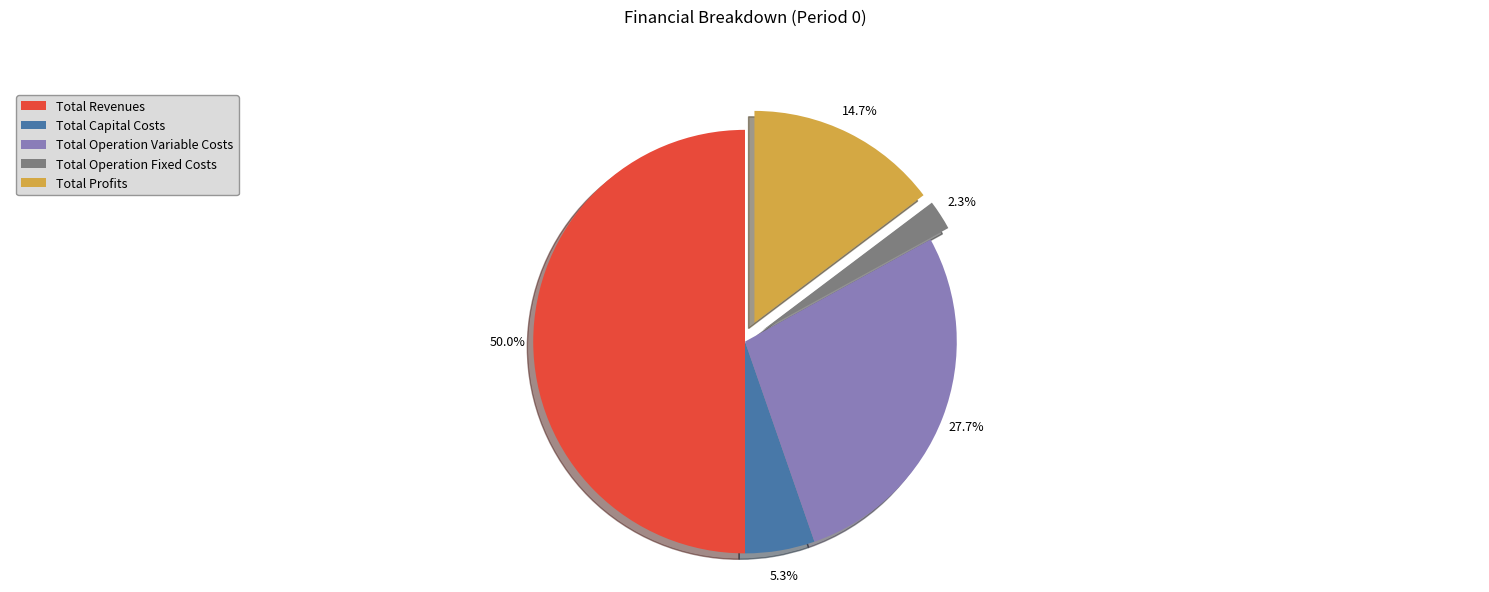

To the nearest percent, what percentage of the pie is Total Profits?

15%